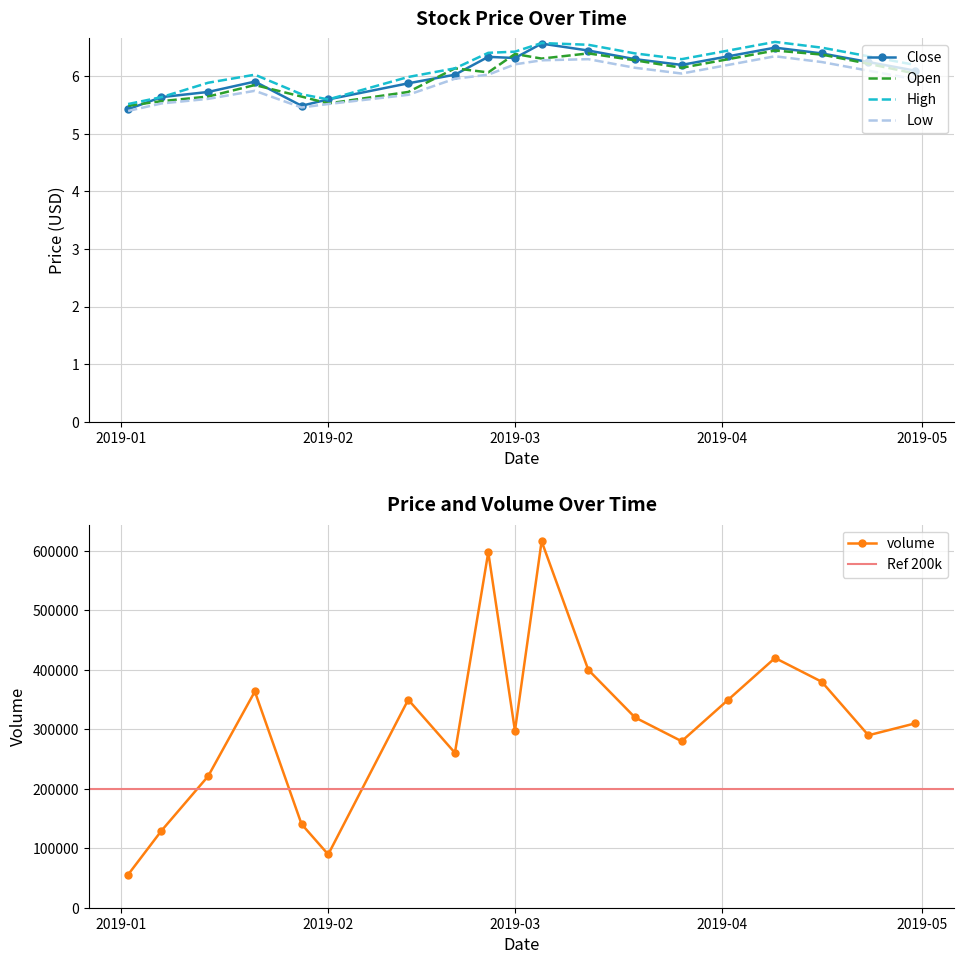

What value does the open series have at 2019-01-21?

5.8